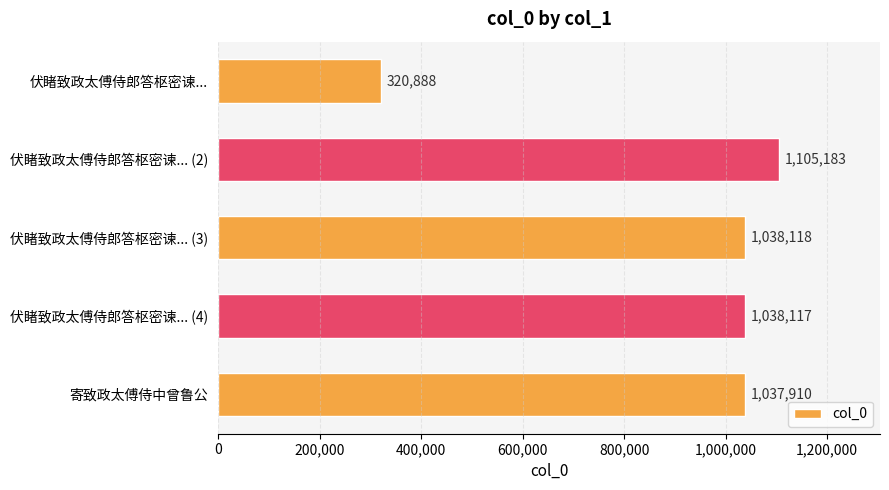

Is it true that the value at 伏睹致政太傅侍郎答枢密谏... (4) is 563506?

False